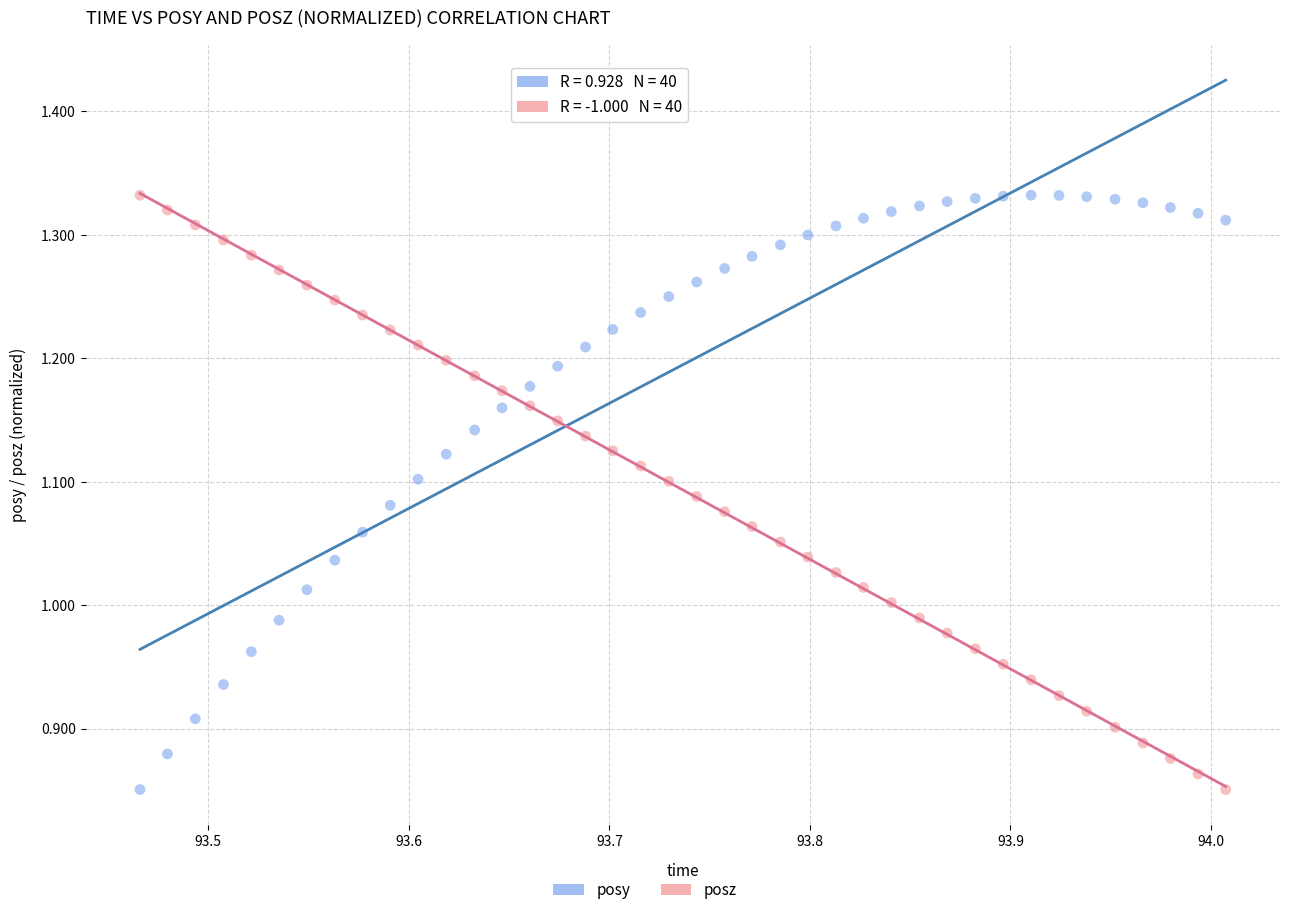

Across all data points, what is the range of X values (max minus min)?

0.5